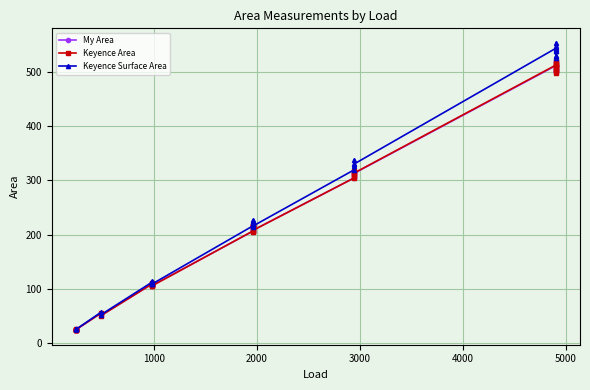

How many lines are shown in the chart?

3